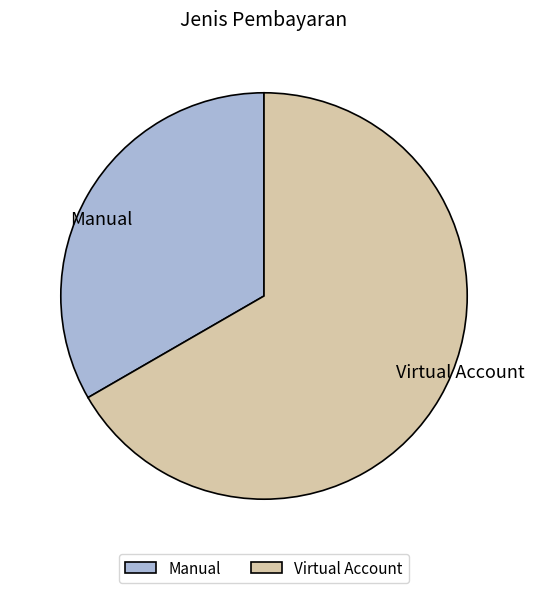

Do Manual and Virtual Account together represent more than half of the pie?

Yes